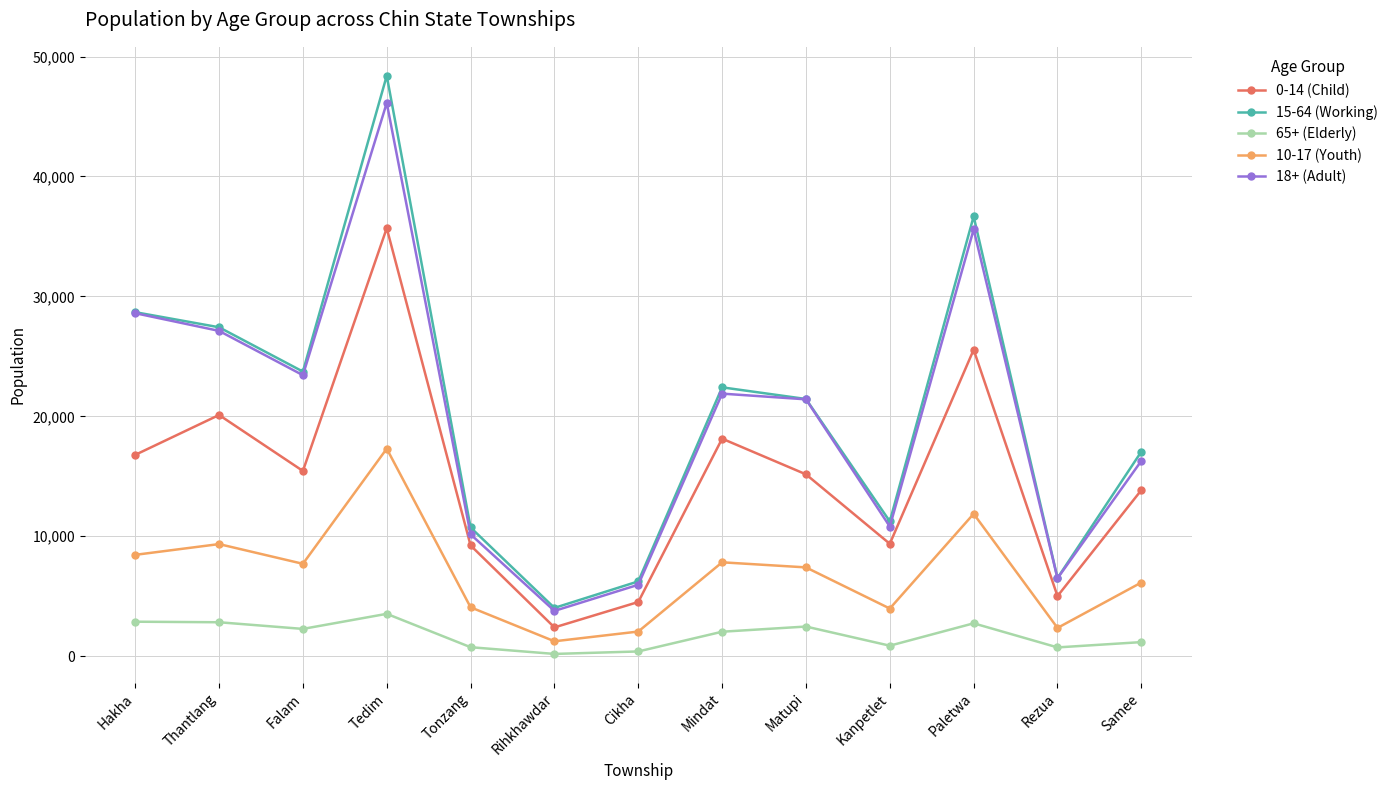

How many categories are shown in the chart?

13